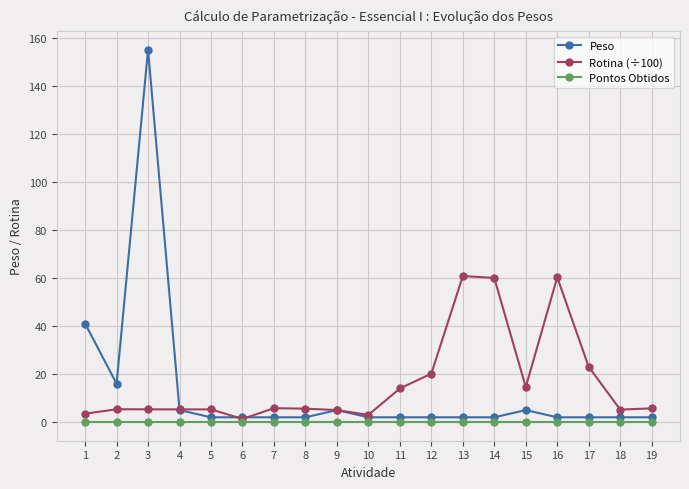

List the series in order of their peak value, highest first.

Peso, Rotina (÷100), Pontos Obtidos